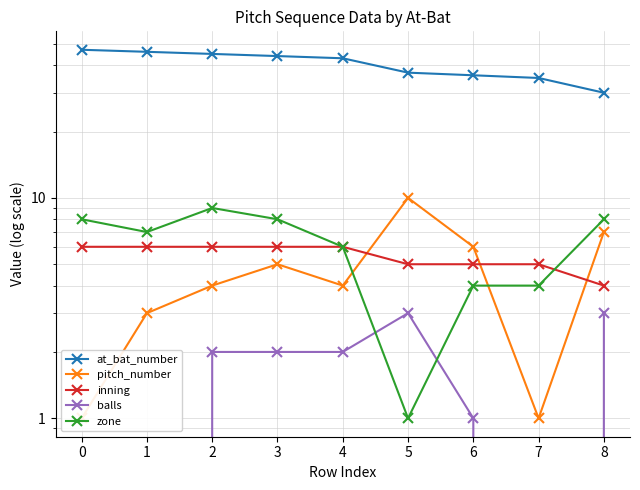

At which label is at_bat_number closest to 38?

5